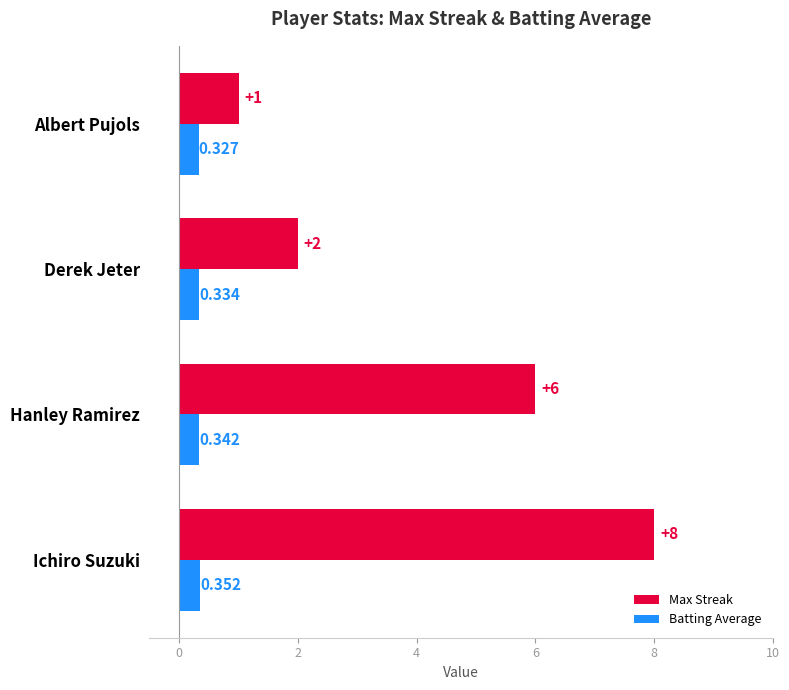

List the series in order of their overall mean, highest first.

Max Streak, Batting Average